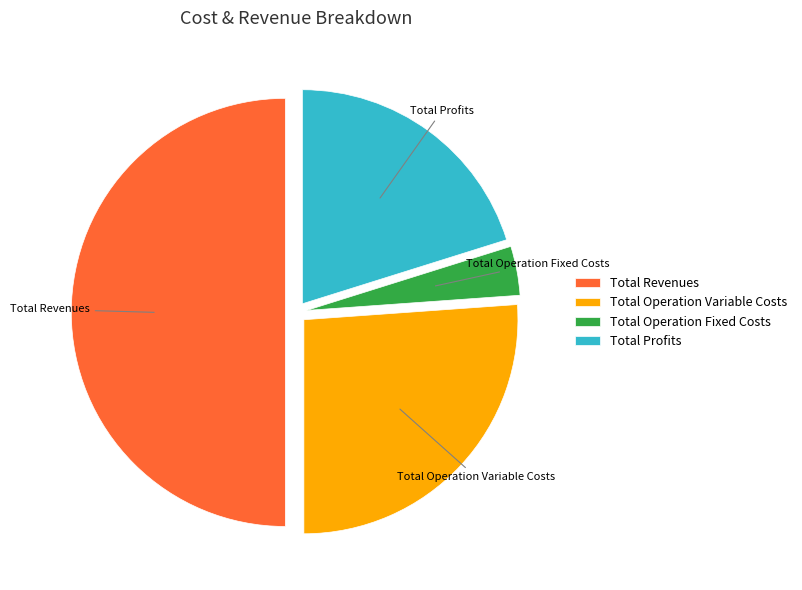

Does Total Operation Variable Costs represent more than half of the total?

No